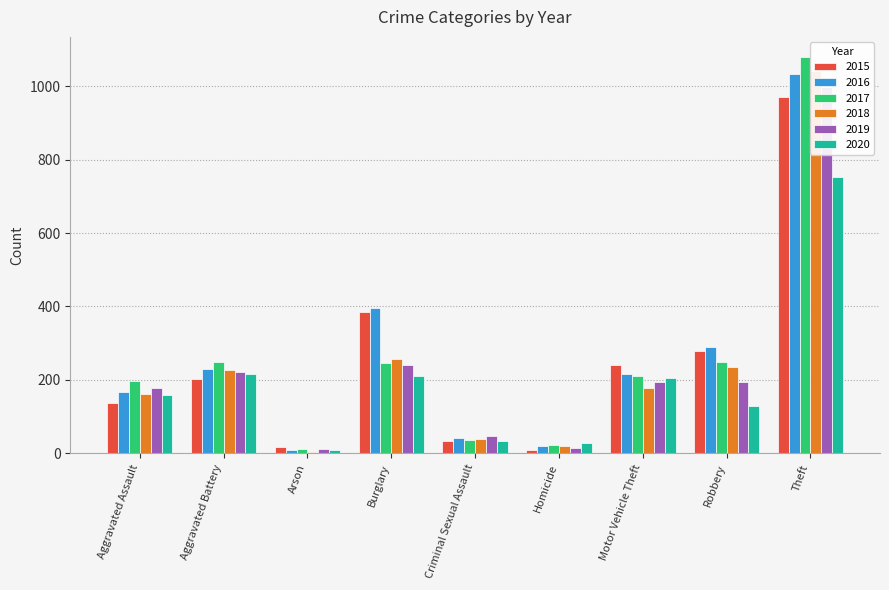

What is the value of the 2018 bar at the 5th from the left?

38